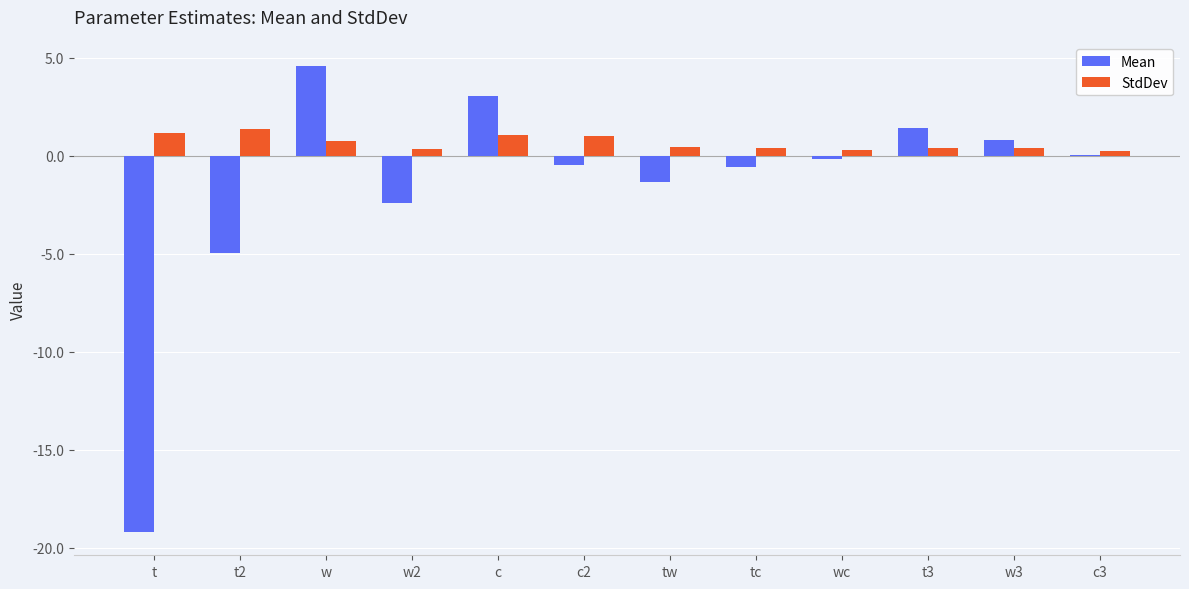

Between t and c3, which series saw the biggest shift?

Mean